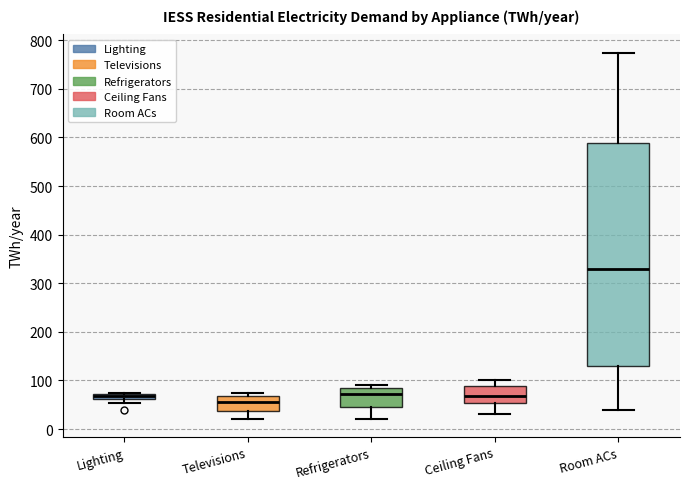

Which box has the lowest median line?

Televisions